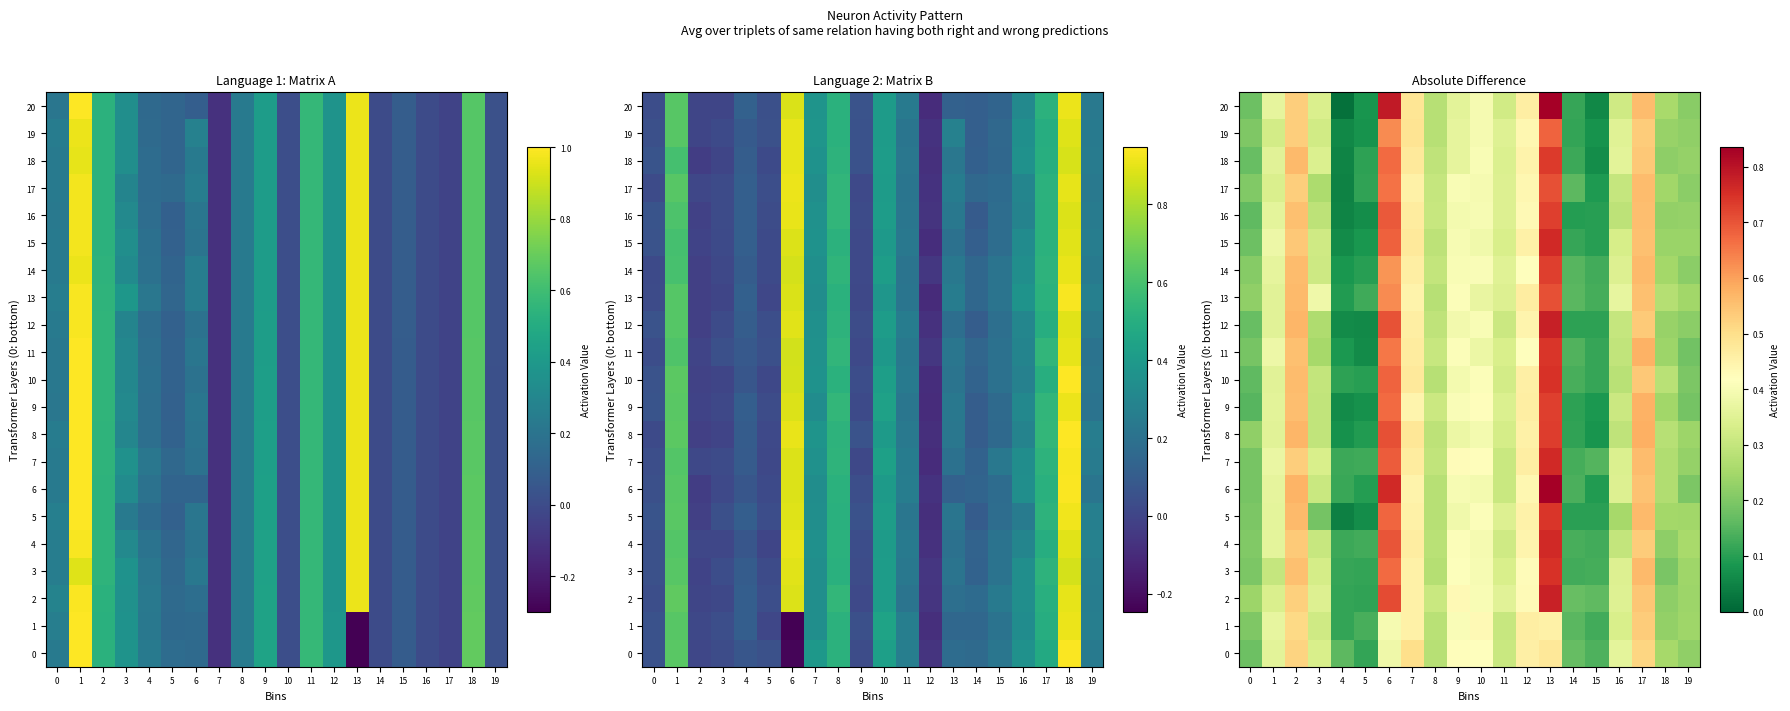

What is the average value of the 16 series?

0.3